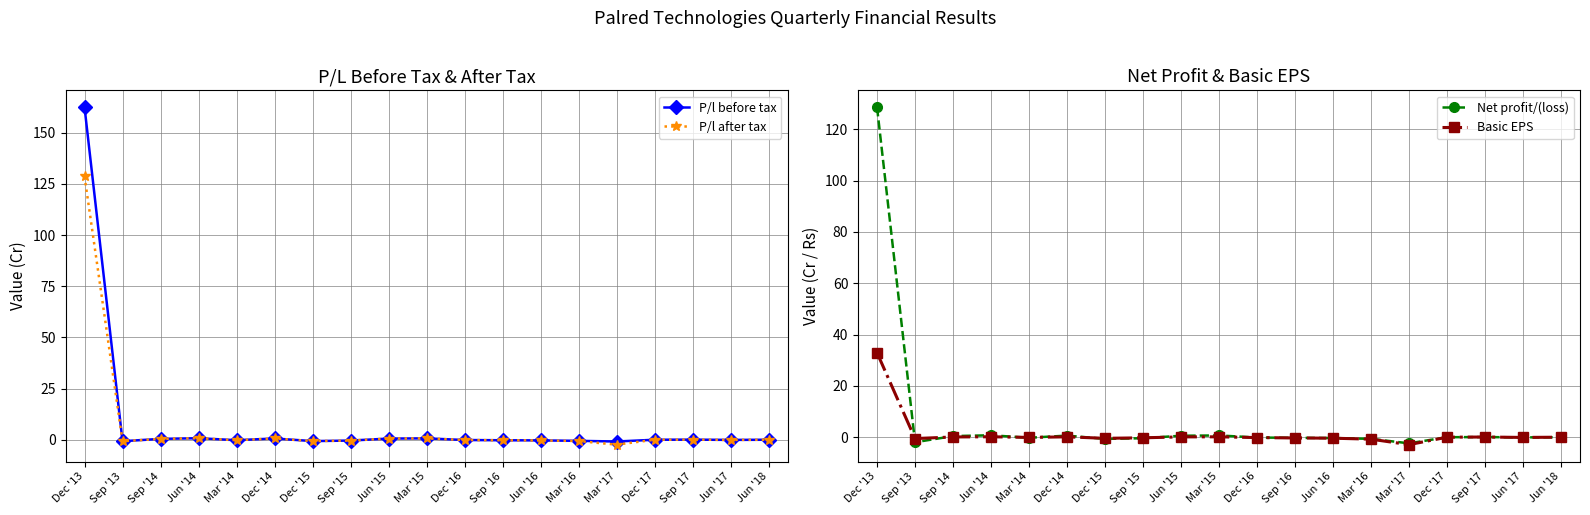

Which has a higher value, Jun '14 or Mar '17?

Jun '14